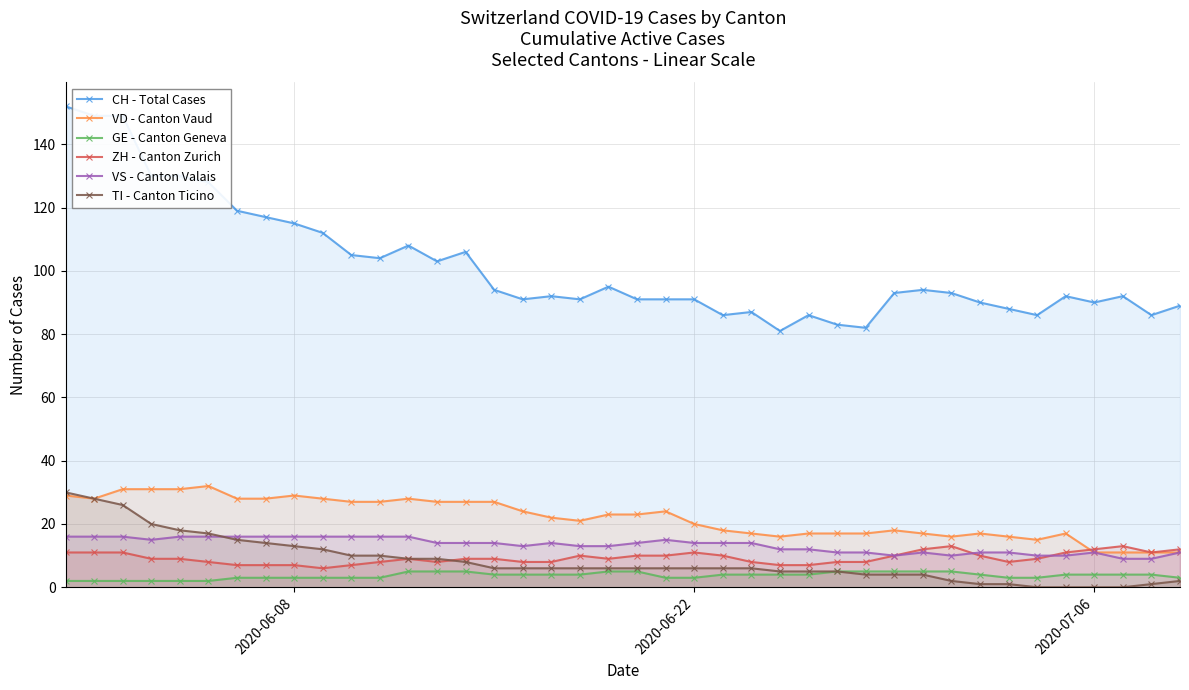

Reading right to left, extract all data points from this chart.

CH - Total Cases: 89	86	92	90	92	86	88	90	93	94	93	82	83	86	81	87	86	91	91	91	95	91	92	91	94	106	103	108	104	105	112	115	117	119	128	130	130	149	149	152
VD - Canton Vaud: 11	11	11	11	17	15	16	17	16	17	18	17	17	17	16	17	18	20	24	23	23	21	22	24	27	27	27	28	27	27	28	29	28	28	32	31	31	31	28	29
GE - Canton Geneva: 3	4	4	4	4	3	3	4	5	5	5	5	5	4	4	4	4	3	3	5	5	4	4	4	4	5	5	5	3	3	3	3	3	3	2	2	2	2	2	2
ZH - Canton Zurich: 12	11	13	12	11	9	8	10	13	12	10	8	8	7	7	8	10	11	10	10	9	10	8	8	9	9	8	9	8	7	6	7	7	7	8	9	9	11	11	11
VS - Canton Valais: 11	9	9	11	10	10	11	11	10	11	10	11	11	12	12	14	14	14	15	14	13	13	14	13	14	14	14	16	16	16	16	16	16	16	16	16	15	16	16	16
TI - Canton Ticino: 2	1	0	0	0	0	1	1	2	4	4	4	5	5	5	6	6	6	6	6	6	6	6	6	6	8	9	9	10	10	12	13	14	15	17	18	20	26	28	30